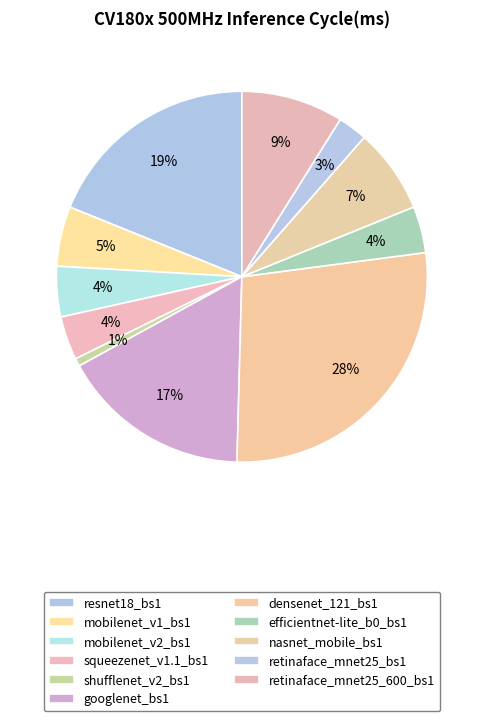

Does any single category account for the majority?

No